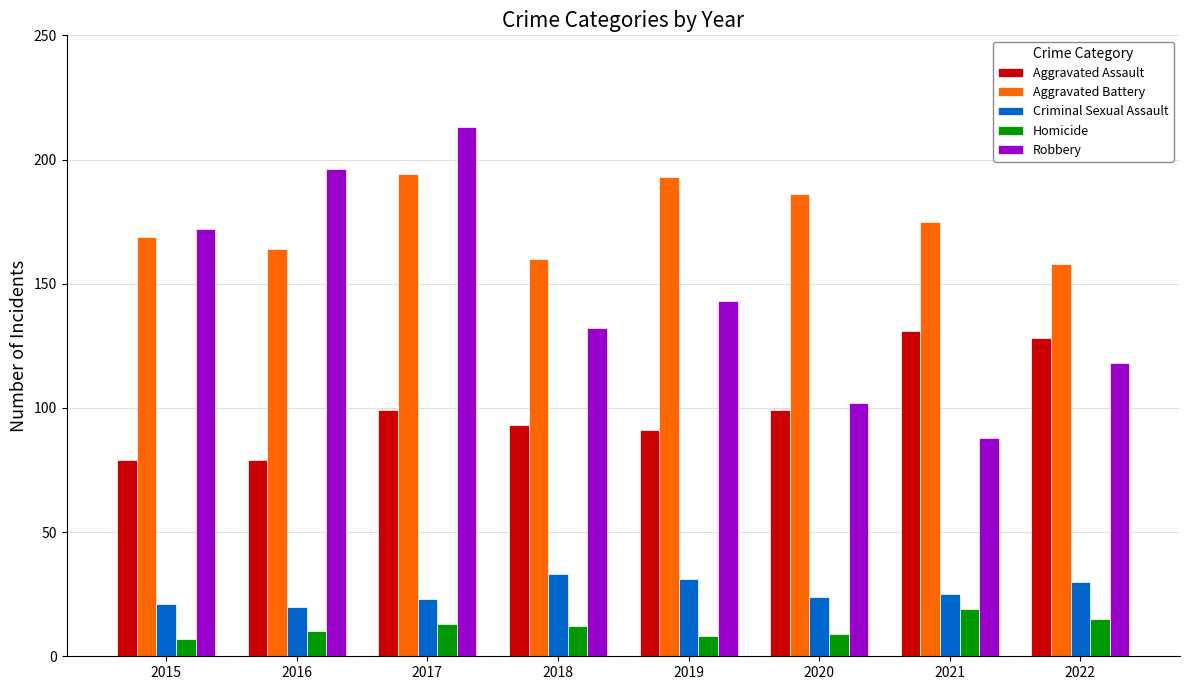

Reading left to right, list all the values displayed in this chart.

Aggravated Assault: 79	79	99	93	91	99	131	128
Aggravated Battery: 169	164	194	160	193	186	175	158
Criminal Sexual Assault: 21	20	23	33	31	24	25	30
Homicide: 7	10	13	12	8	9	19	15
Robbery: 172	196	213	132	143	102	88	118